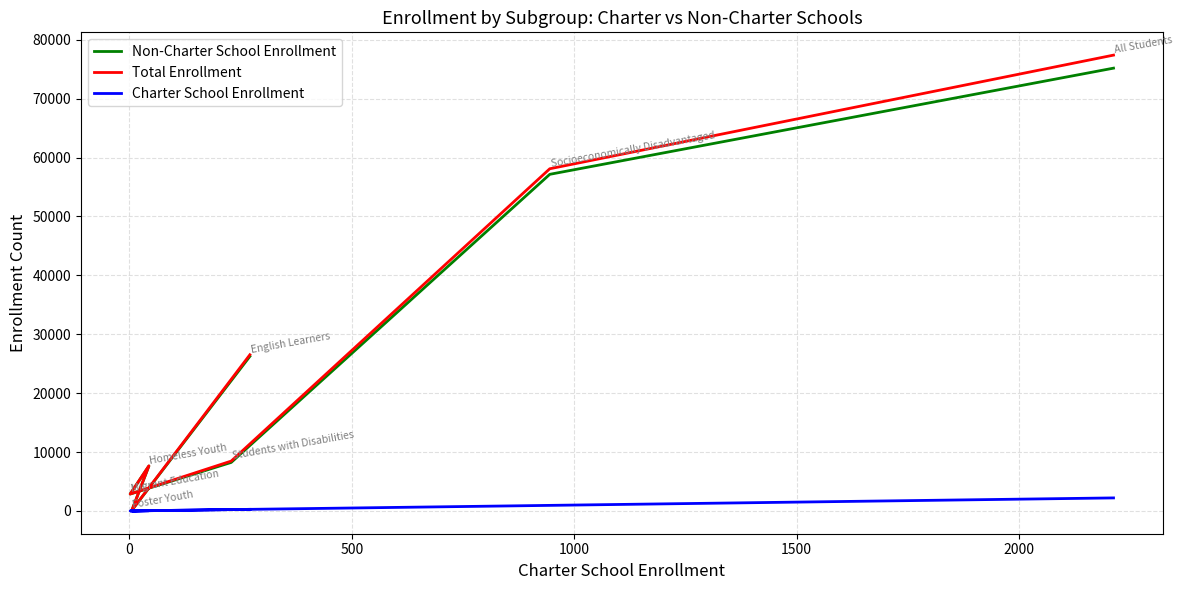

Reading left to right, extract all data points from this chart.

Non-Charter School Enrollment: 26247	148	7616	2874	8236	57150	75175
Total Enrollment: 26518	154	7660	2876	8465	58095	77387
Charter School Enrollment: 271	6	44	2	229	945	2212